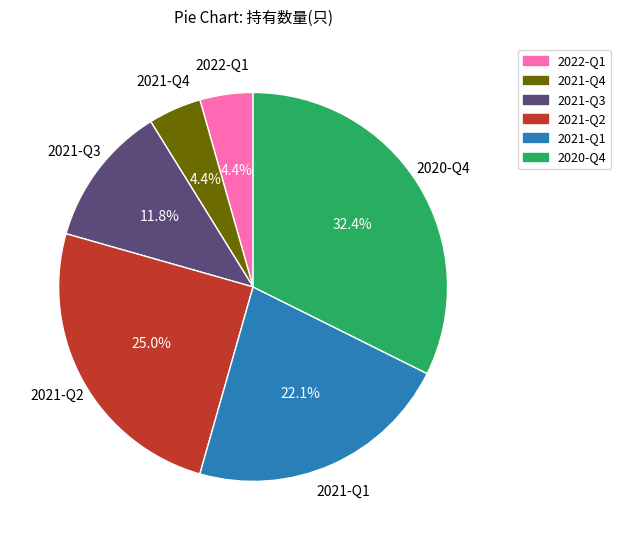

Is 2021-Q1 the majority of the pie?

No